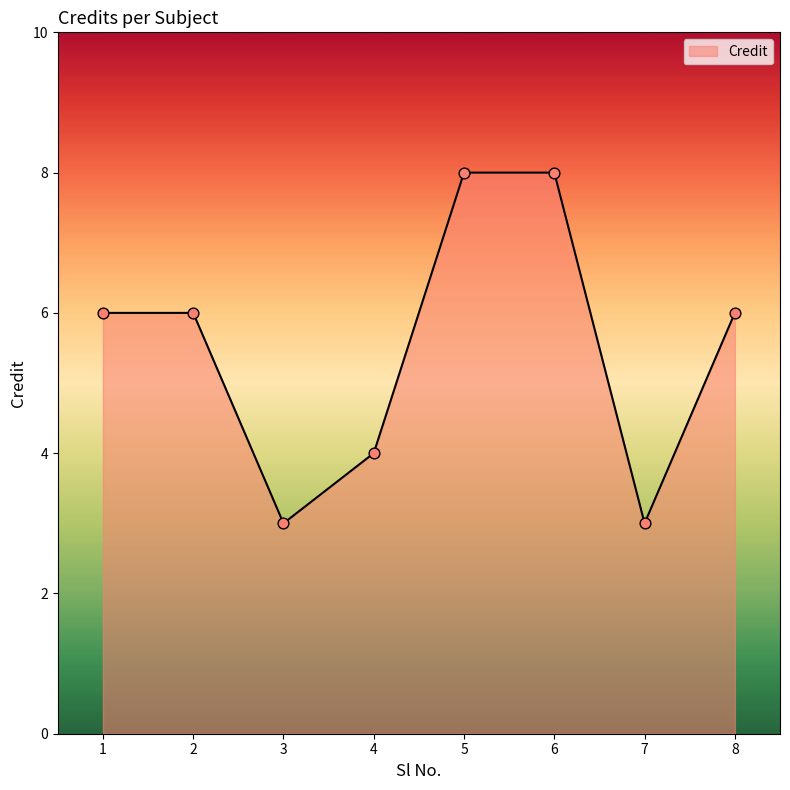

Between 7 and 2, which is larger?

2